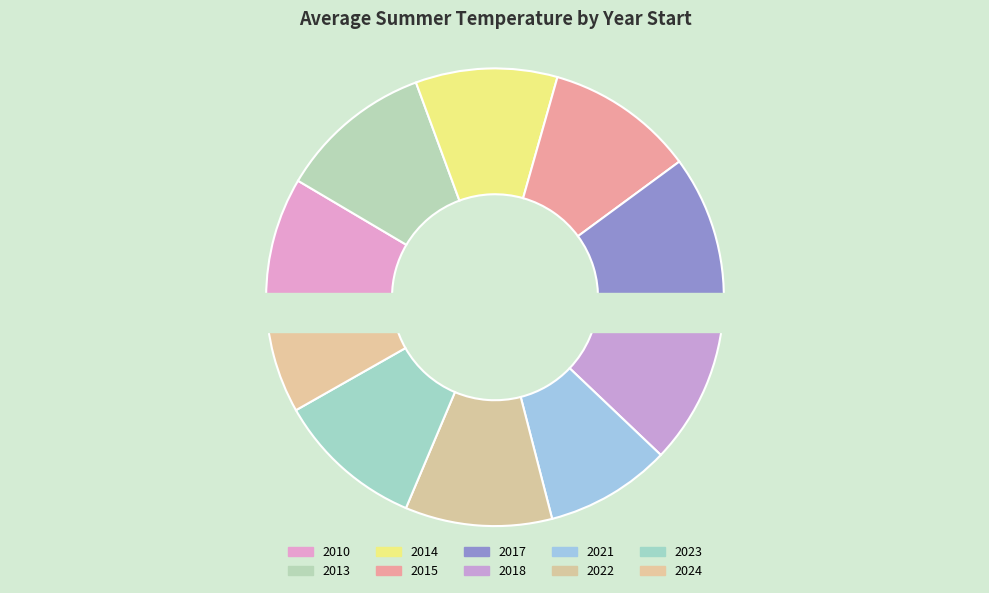

Between 2015 and 2014, which is larger?

2015